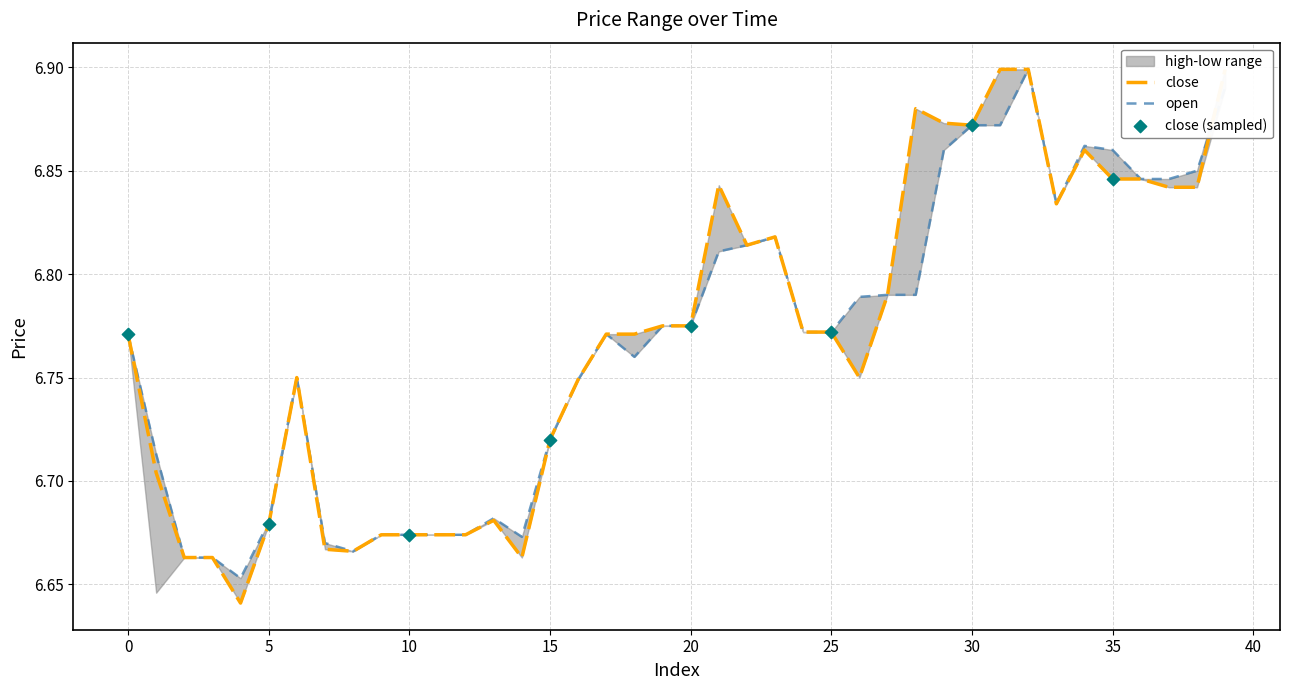

Is the value of low at 10 greater than the value of high at 8?

Yes